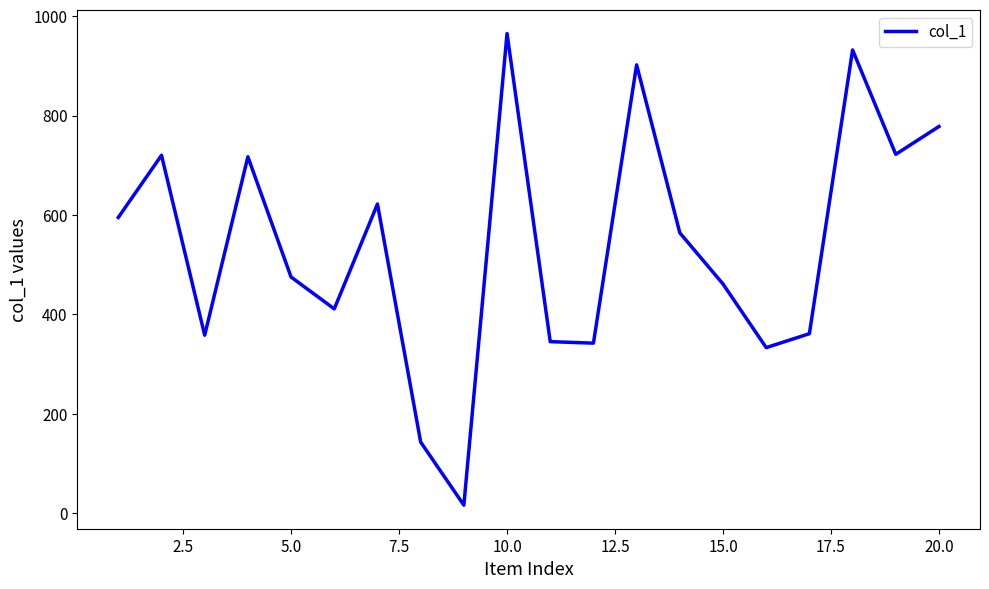

What is the greatest value displayed?

965